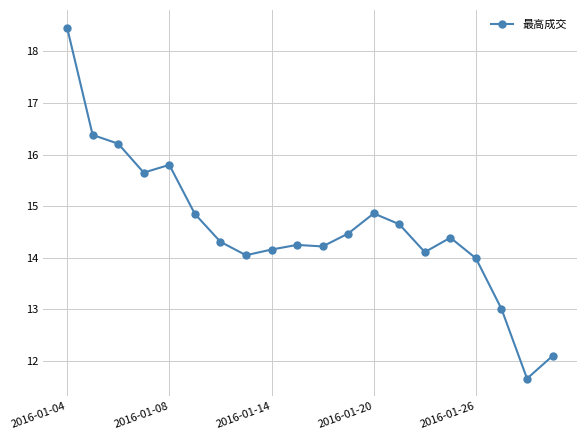

How many lines are shown in the chart?

1